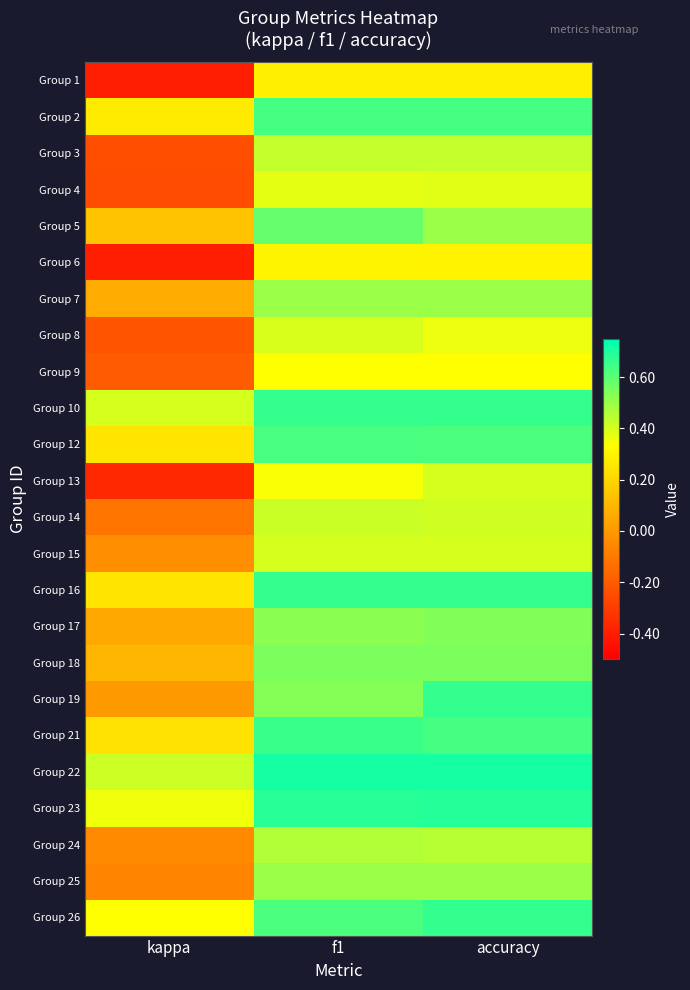

Rank the series at kappa from lowest to highest value.

Group 1, Group 6, Group 13, Group 4, Group 3, Group 8, Group 9, Group 14, Group 25, Group 24, Group 15, Group 19, Group 17, Group 7, Group 18, Group 5, Group 21, Group 12, Group 16, Group 2, Group 26, Group 23, Group 10, Group 22